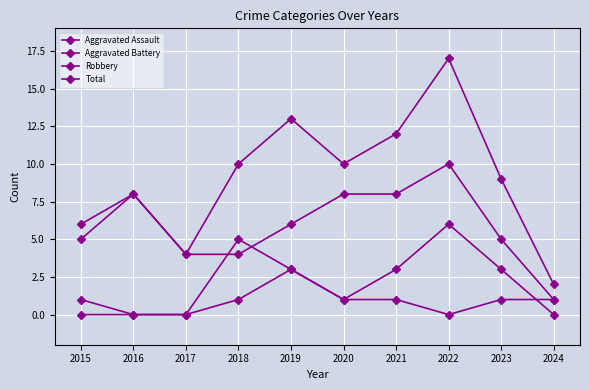

Rank the series by their maximum value, from lowest to highest.

Aggravated Assault, Aggravated Battery, Robbery, Total